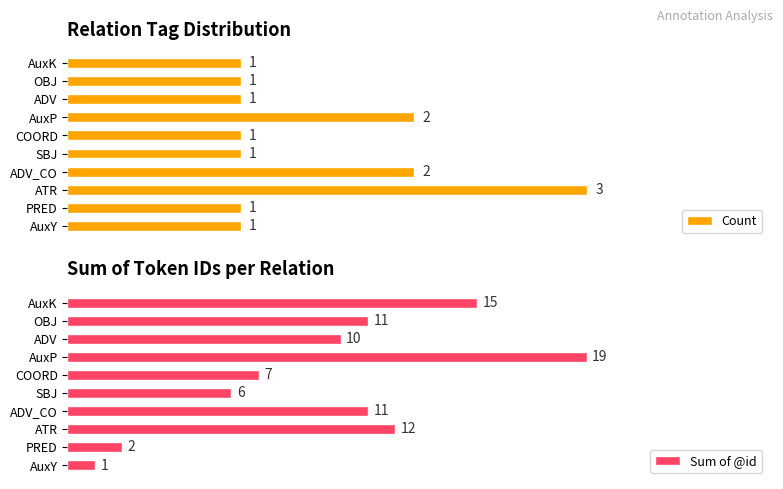

Where is Sum of @id nearest to the value 10?

ADV